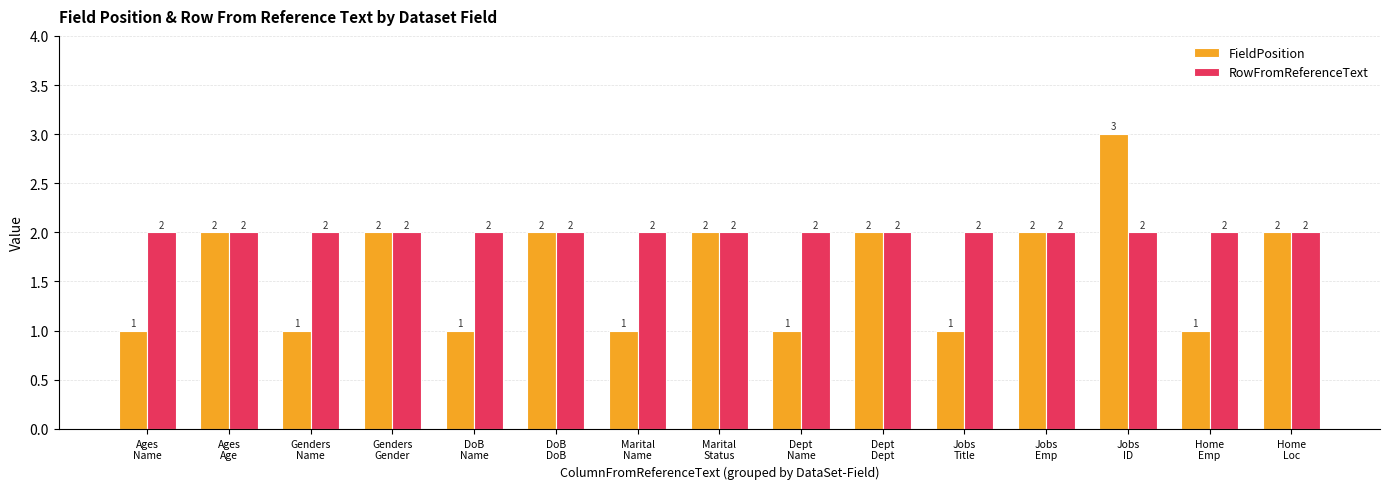

How many bars are there in each group?

2